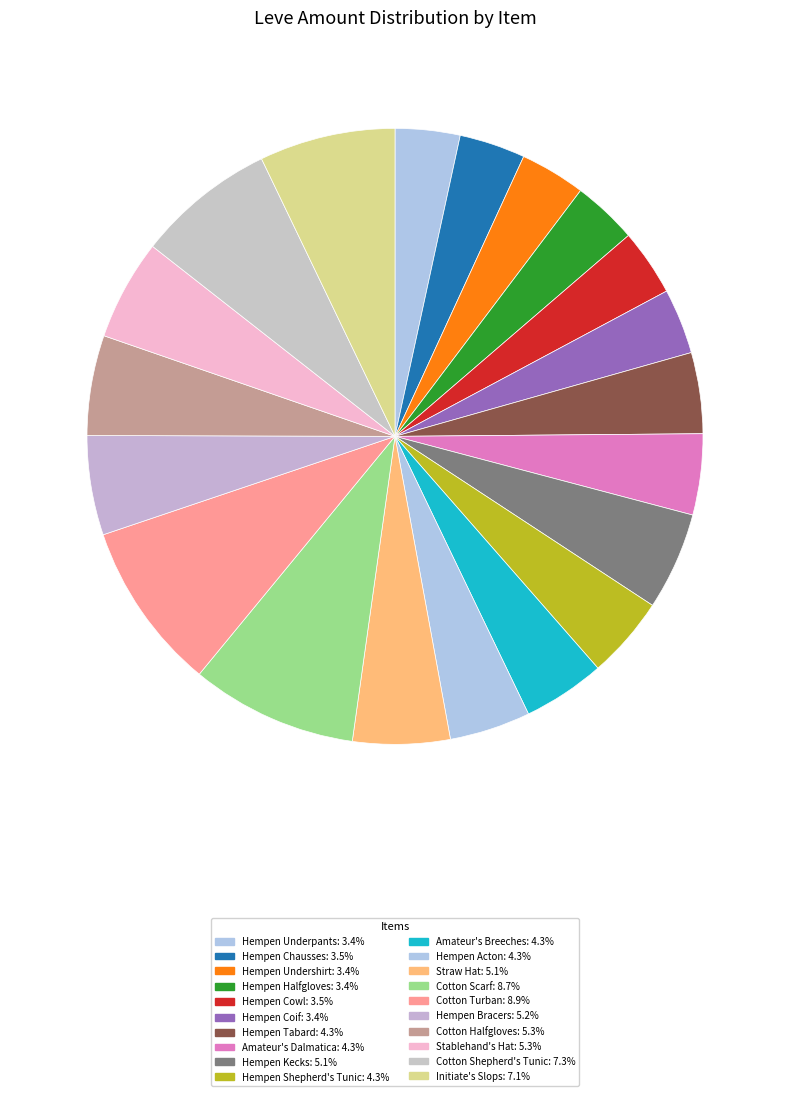

How many segments does this pie chart have?

20